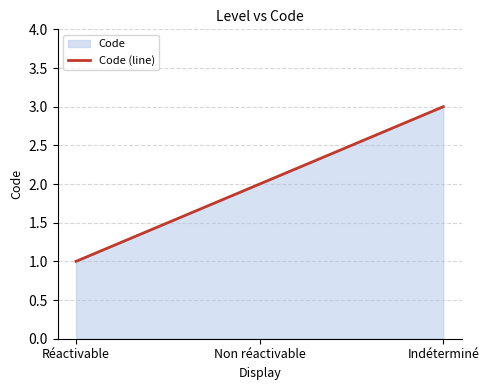

Reading right to left, extract all data points from this chart.

3	2	1